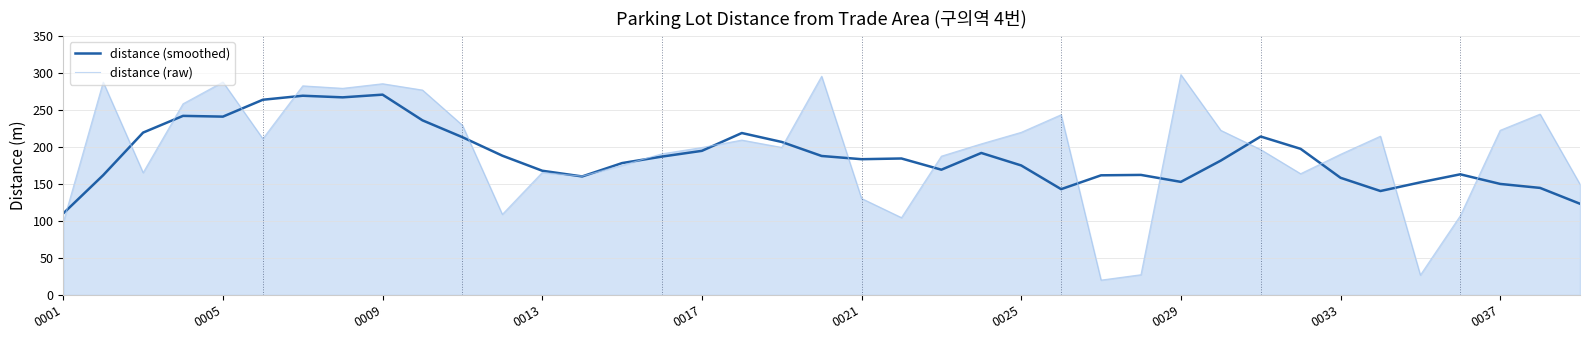

What is the minimum value shown in the chart?

20.2